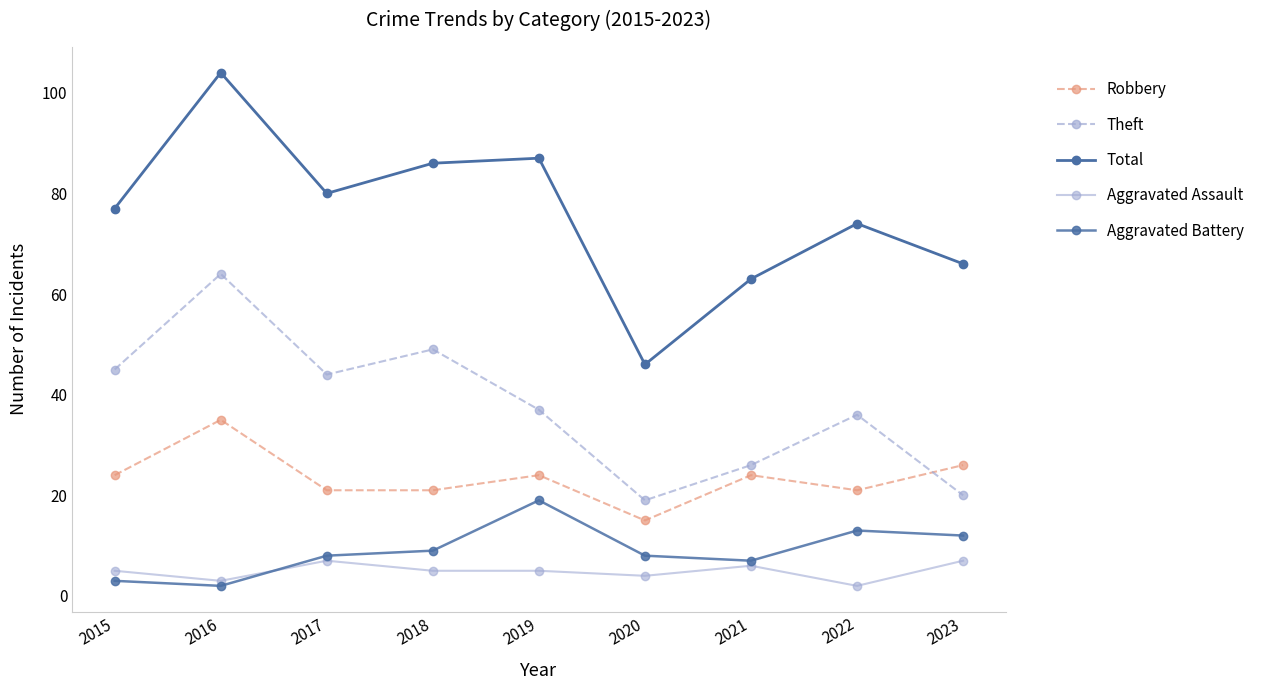

How many categories are shown in the chart?

9